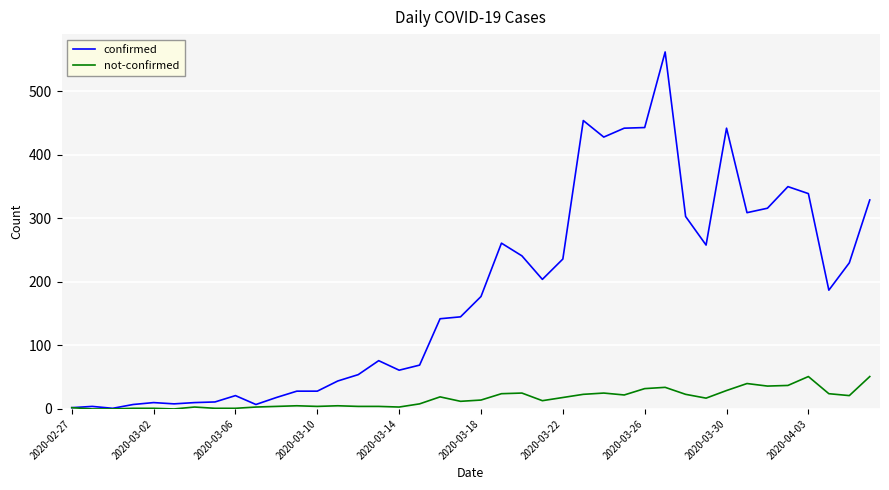

Which series has the largest total across all categories?

confirmed